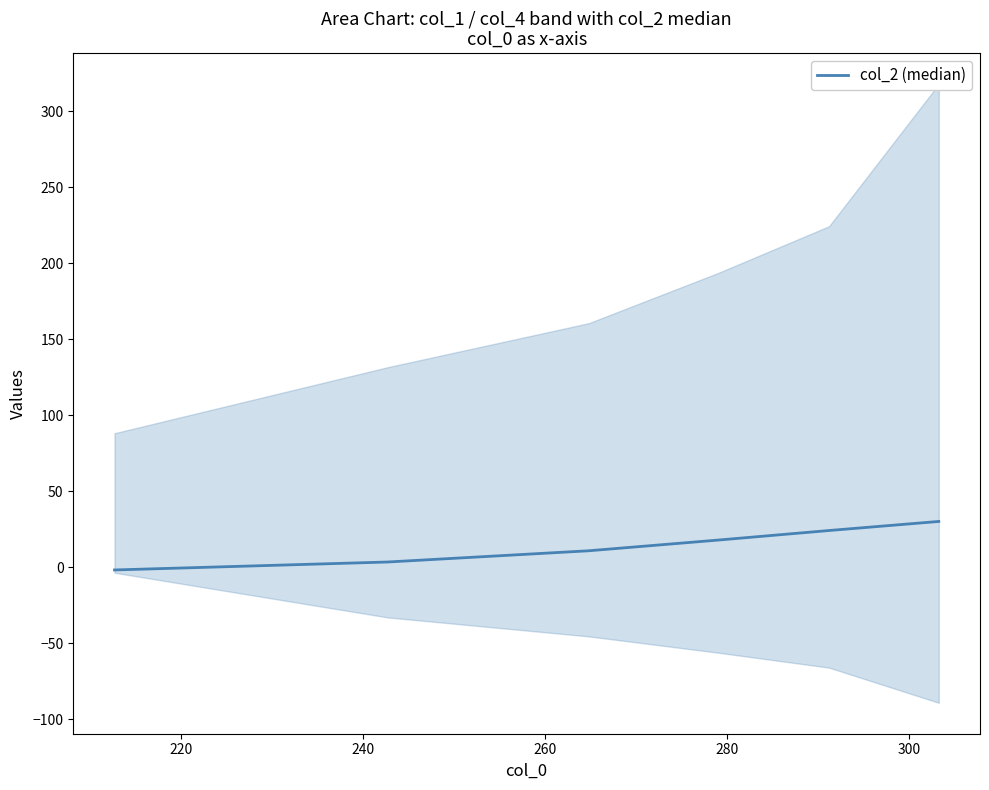

What is the maximum value shown in the chart?

30.1